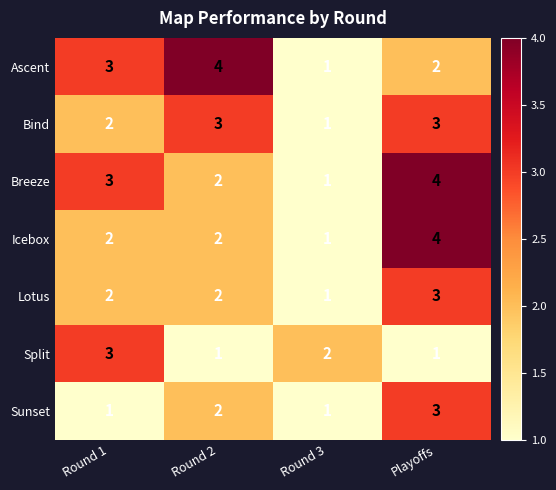

What is the spread (max minus min) of values at Round 1?

2